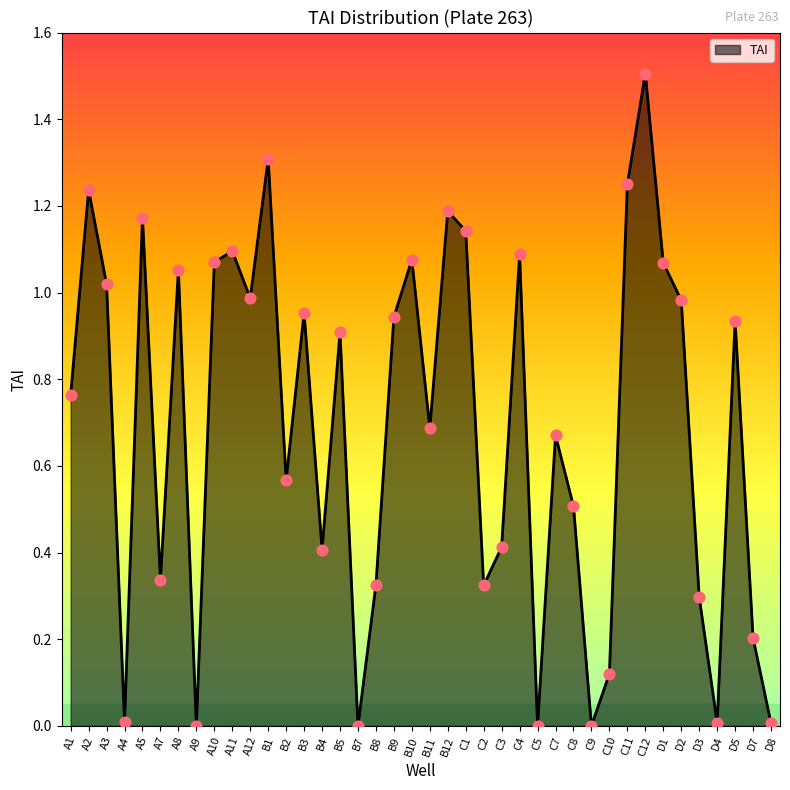

Which has a higher value, A7 or A4?

A7